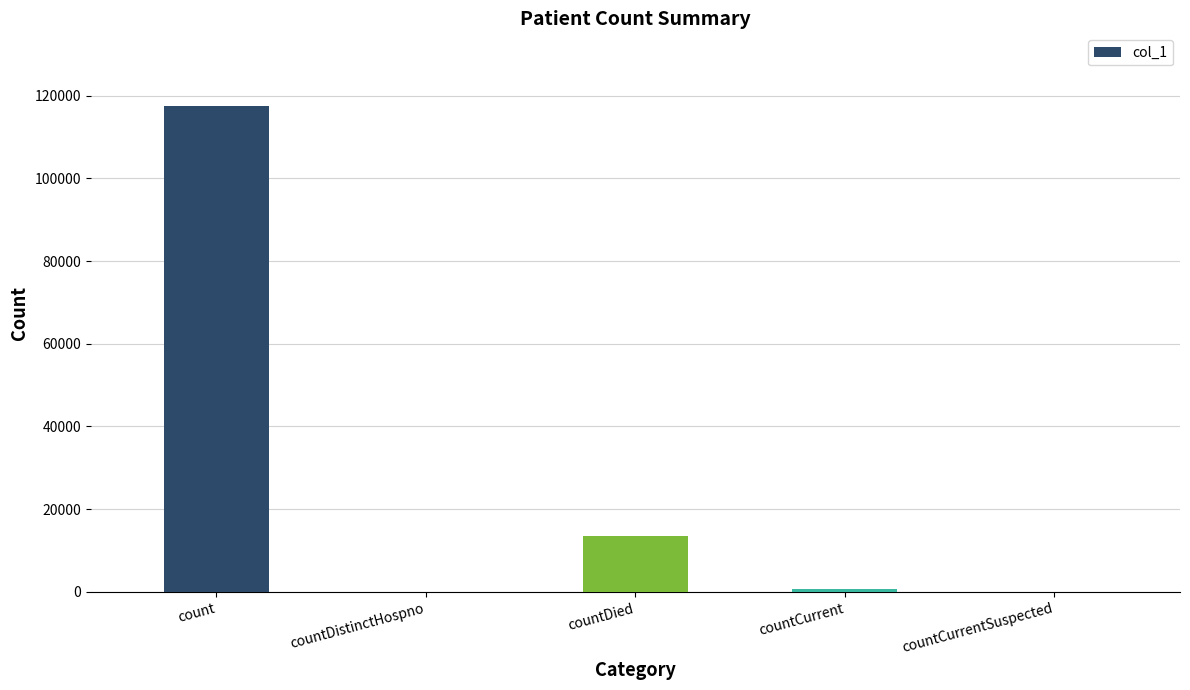

What is the change in value from count to countCurrentSuspected?

-117417